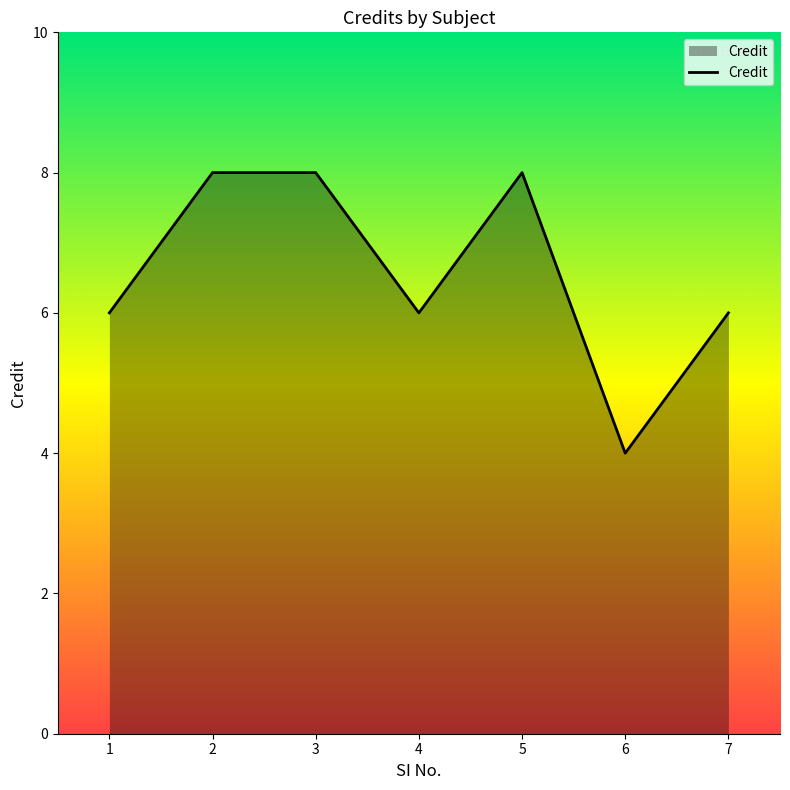

What is the minimum value shown in the chart?

4